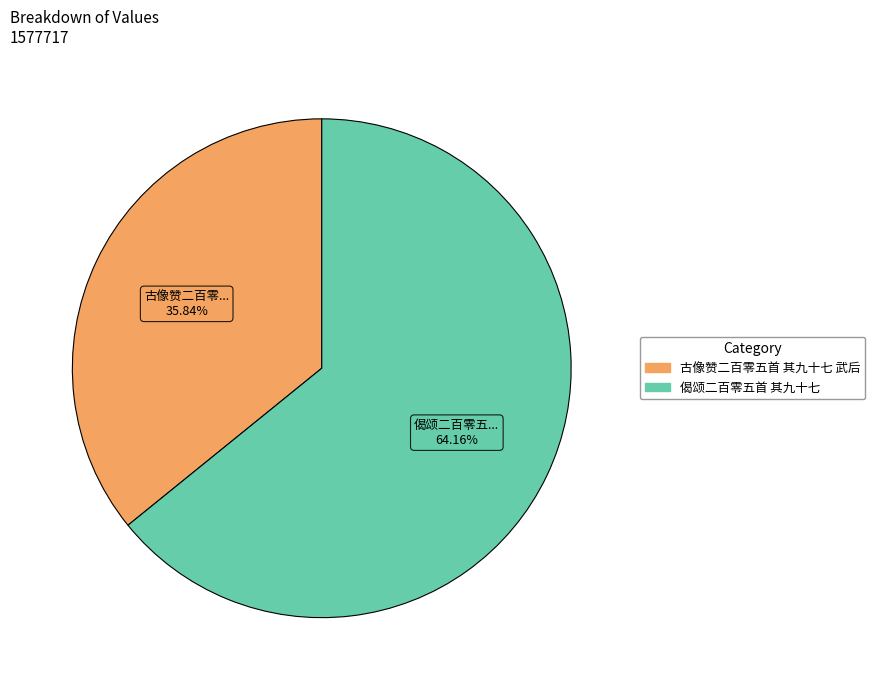

Count the number of slices in the pie.

2